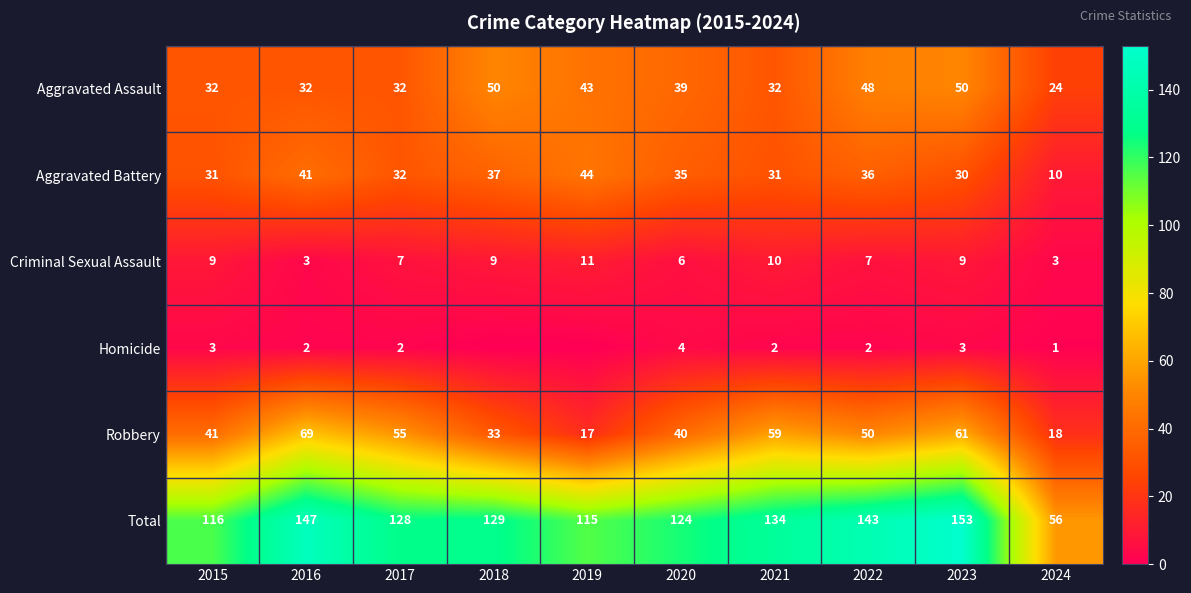

Where does the Aggravated Battery series first go above 35?

2016